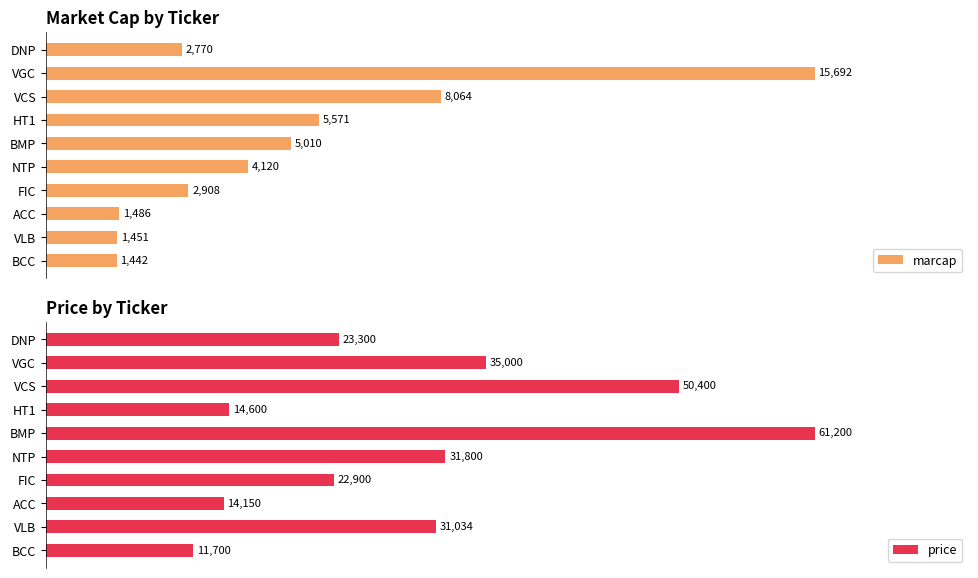

Which series has the widest spread of values?

marcap